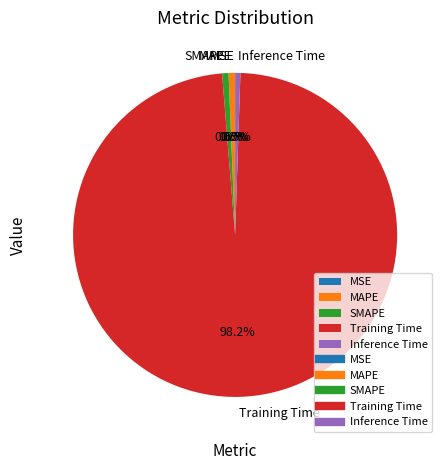

Combined, do MAPE and Inference Time account for over 50%?

No